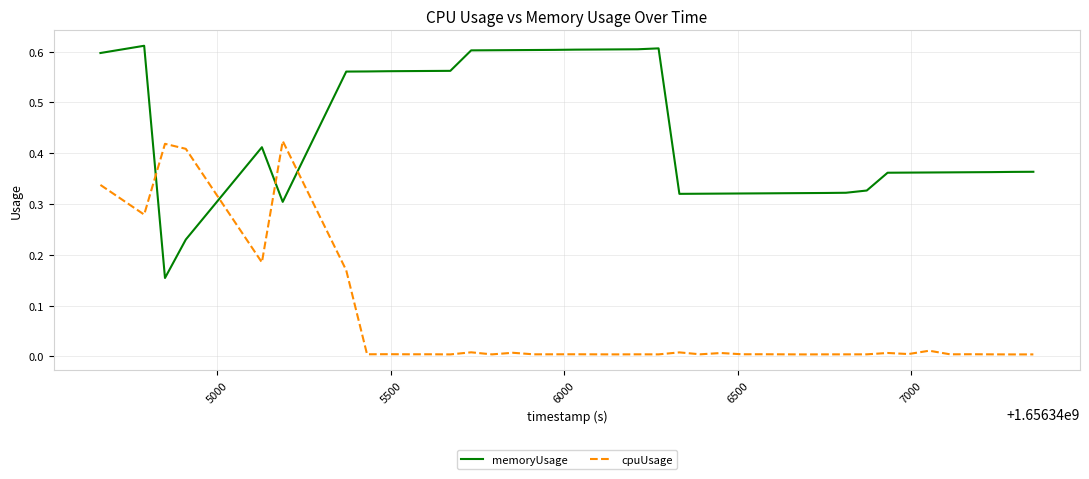

True or false: cpuUsage and memoryUsage cross at least once.

True